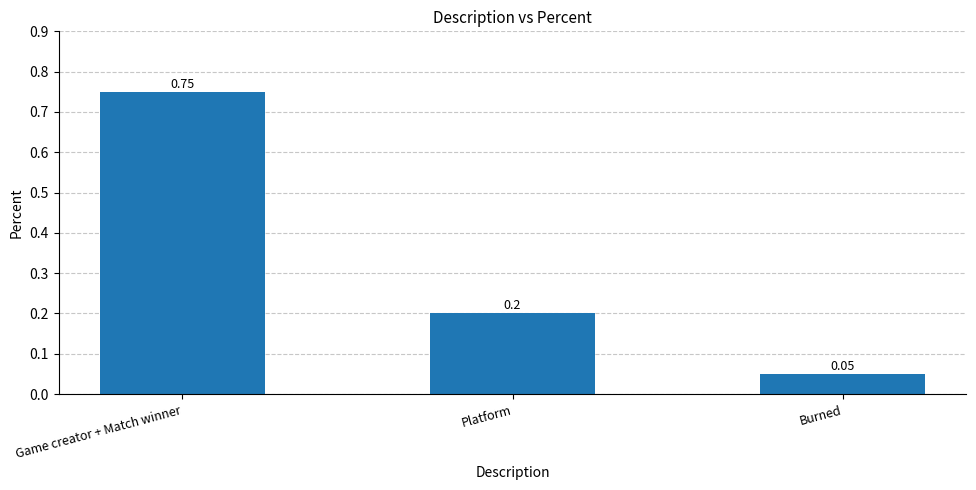

Rank the categories by value from highest to lowest.

Game creator + Match winner, Platform, Burned